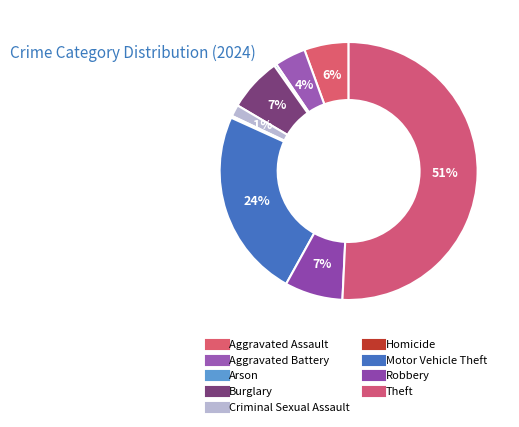

Between Aggravated Battery and Arson, which is larger?

Aggravated Battery